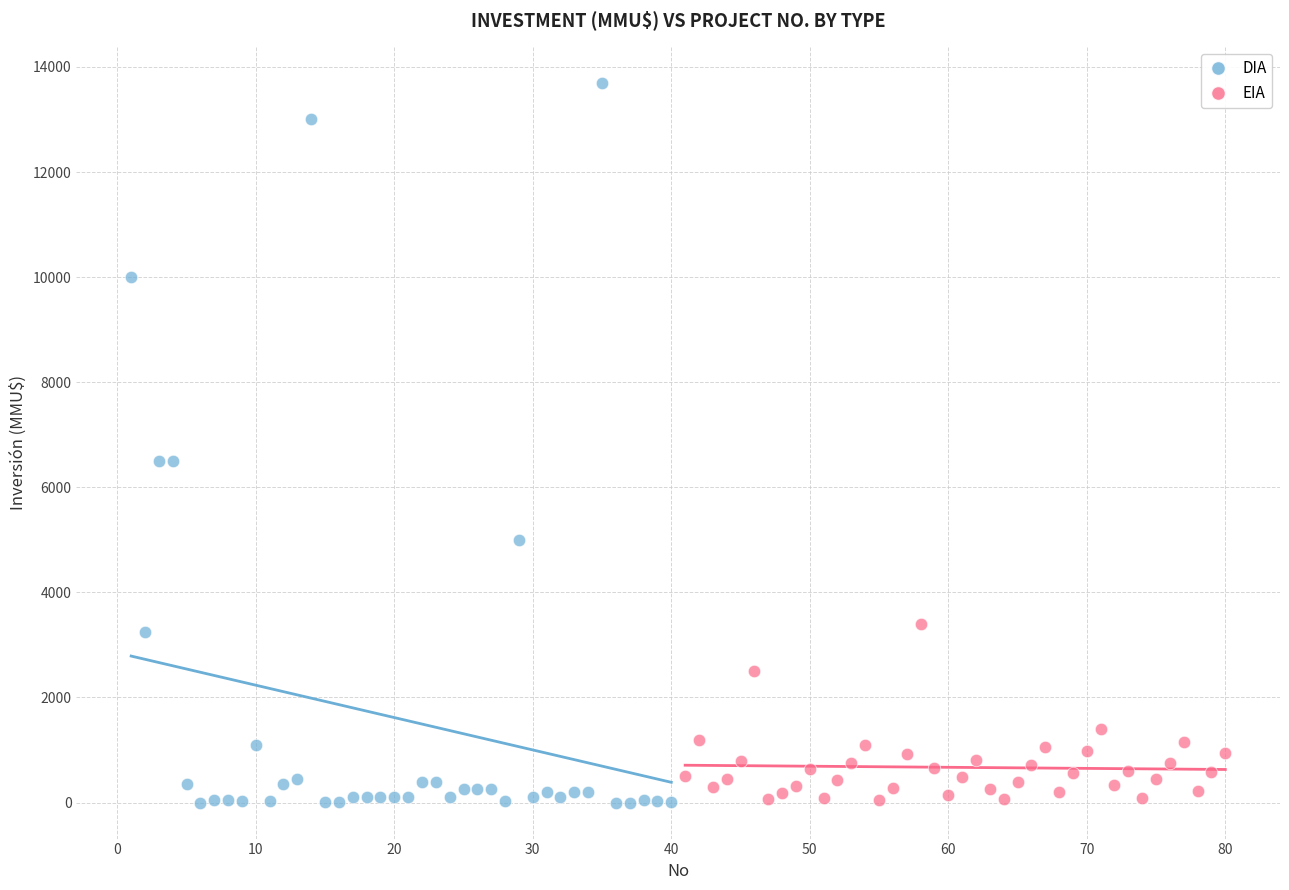

Which series has the widest spread of Y values?

DIA